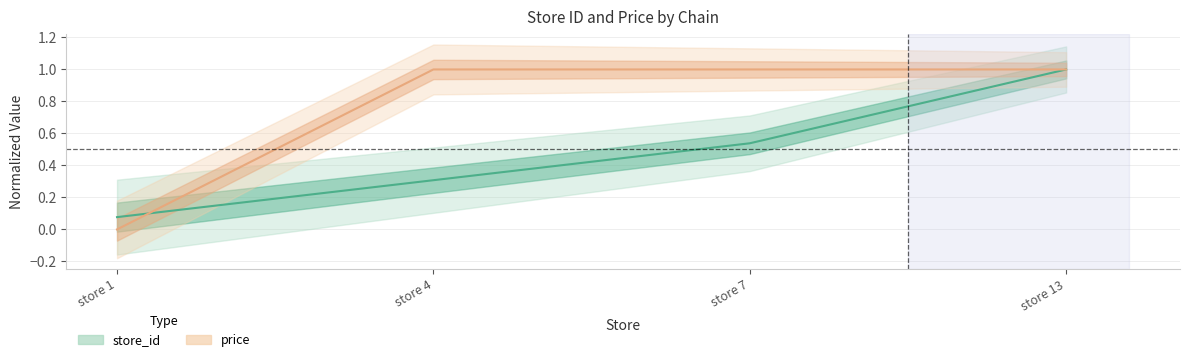

At which category is the sum across all series the highest?

store 13